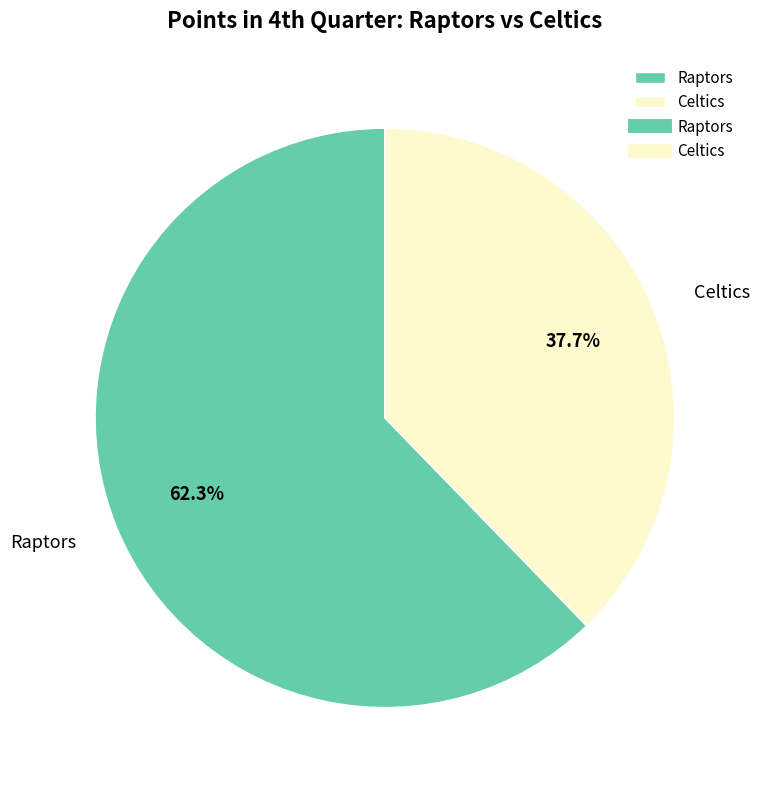

What is the ratio of the value at Celtics to the value at Raptors?

0.6